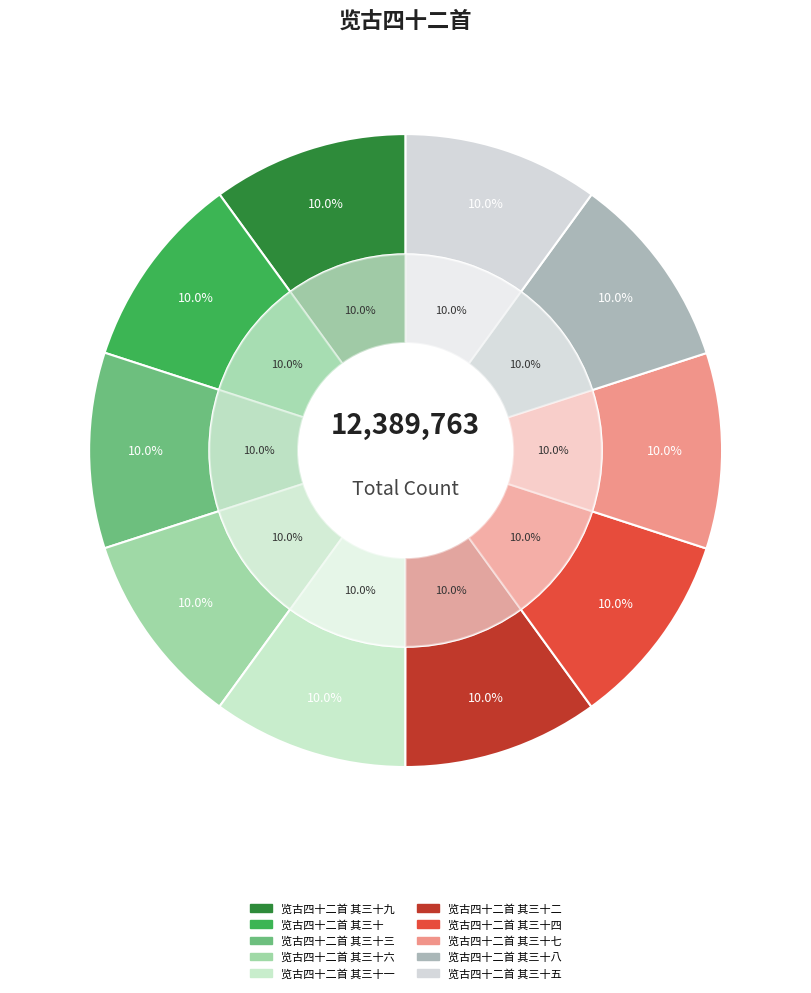

Combined, do 览古四十二首 其三十八 and 览古四十二首 其三十二 account for over 50%?

No